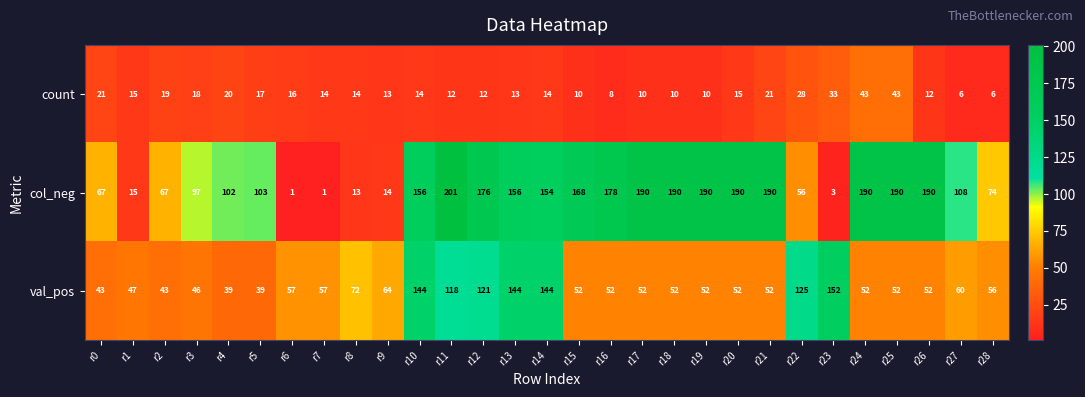

What is the total value across all series at r25?

285